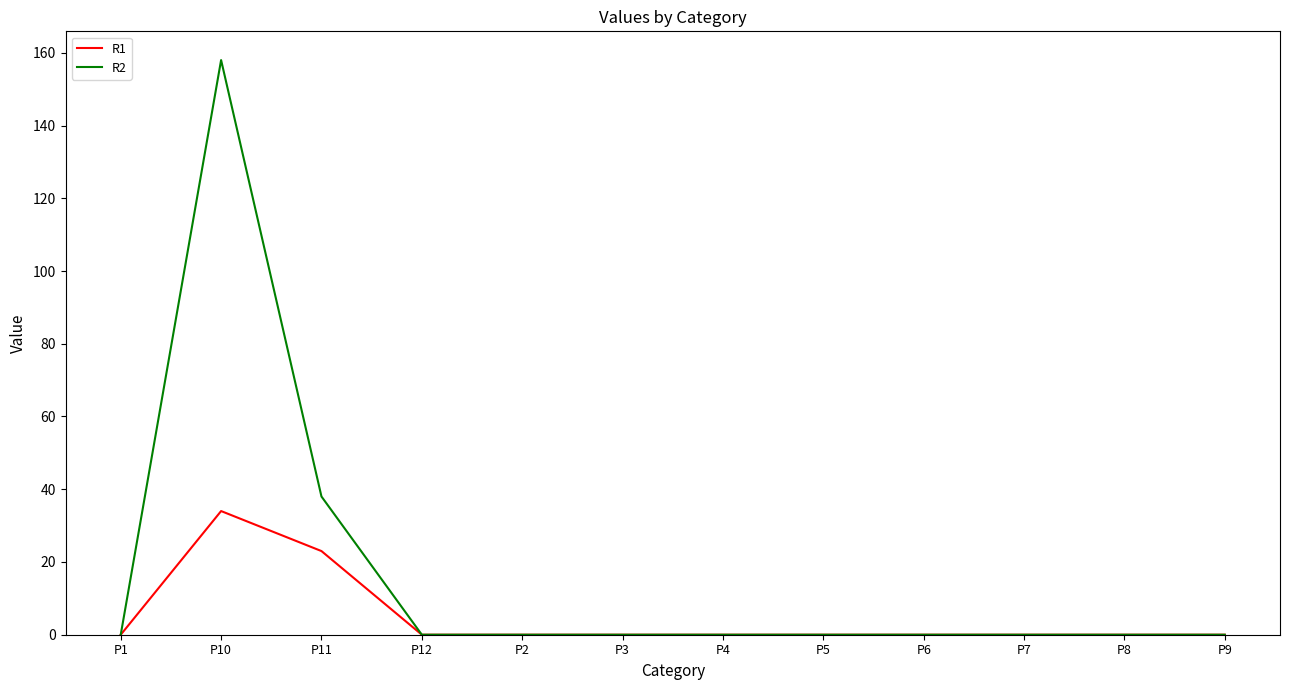

At which category is the sum across all series the highest?

P10